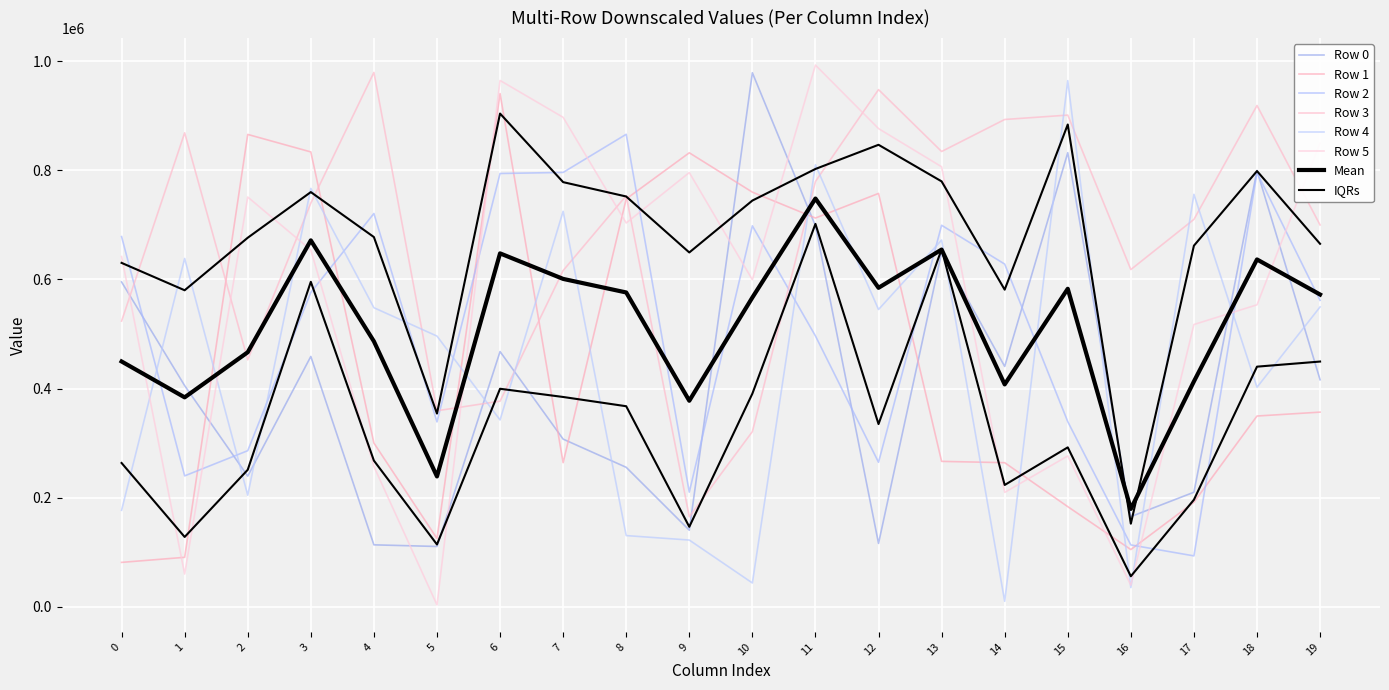

Which series changed the most between 2 and 19?

Row 1